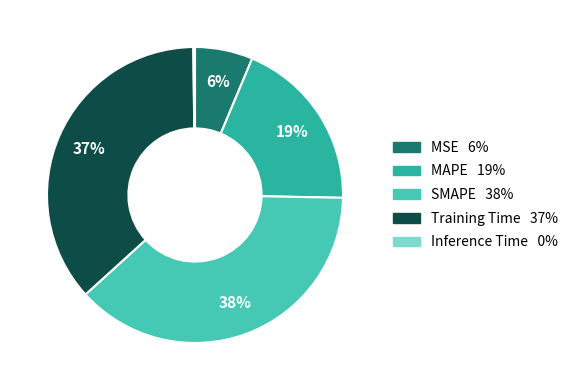

Does Training Time represent more than half of the total?

No